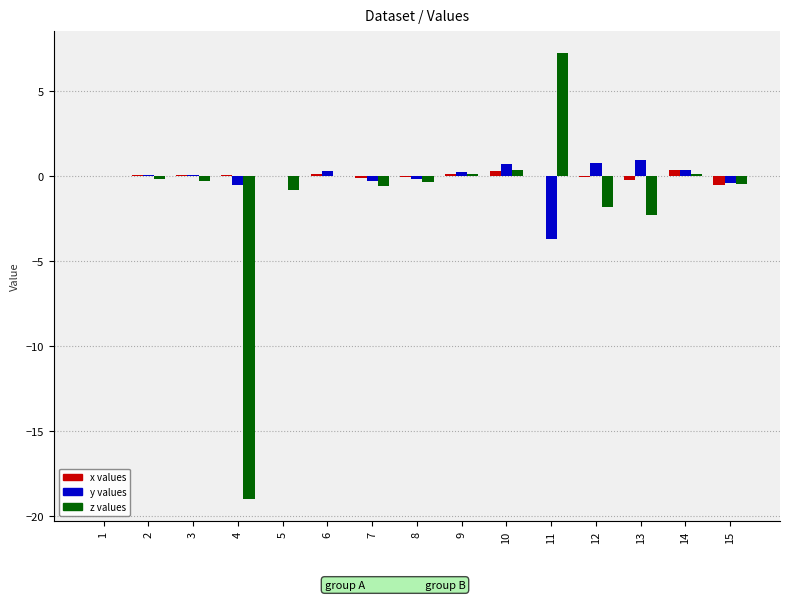

Is the value of x at 1 greater than the value of y at 14?

No